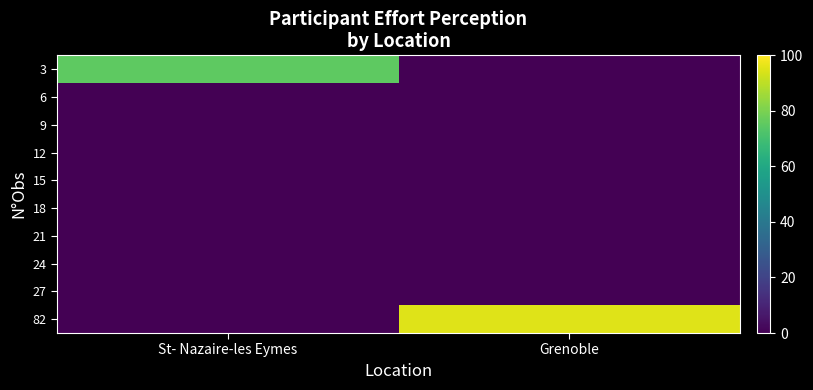

What is the greatest value displayed?

95